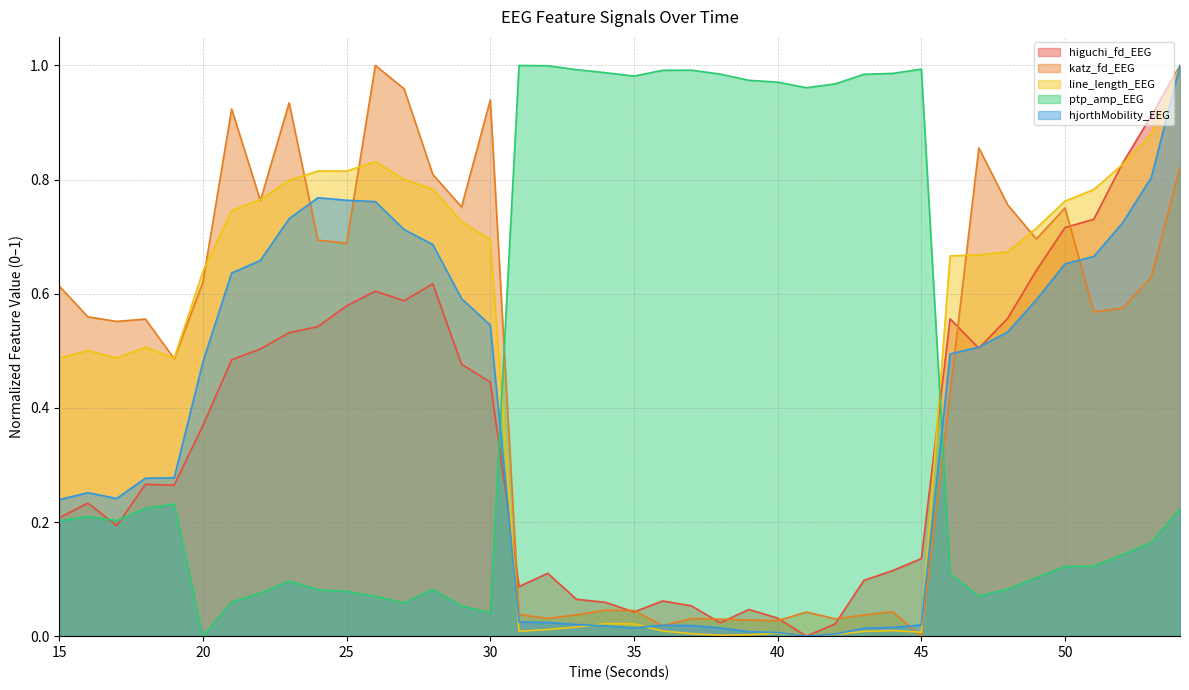

Is it true that ptp_amp_EEG equals 1.0 at 35?

True